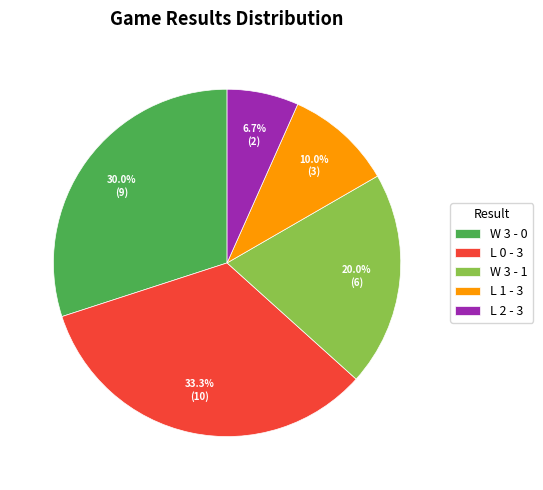

Which category has the smallest portion of the pie?

L 2 - 3